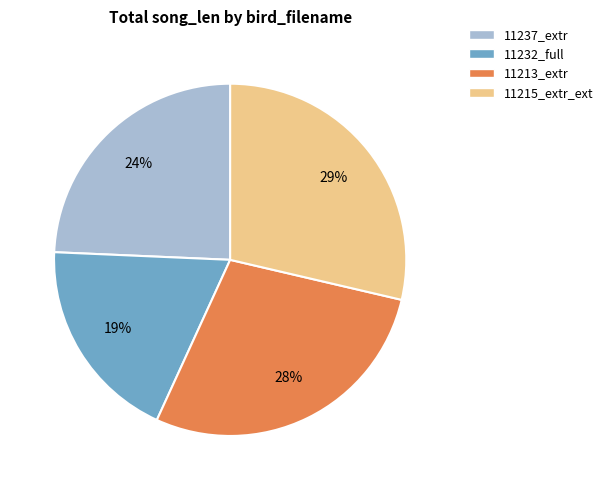

To the nearest percent, what is the difference between the largest and smallest slice percentages?

10%